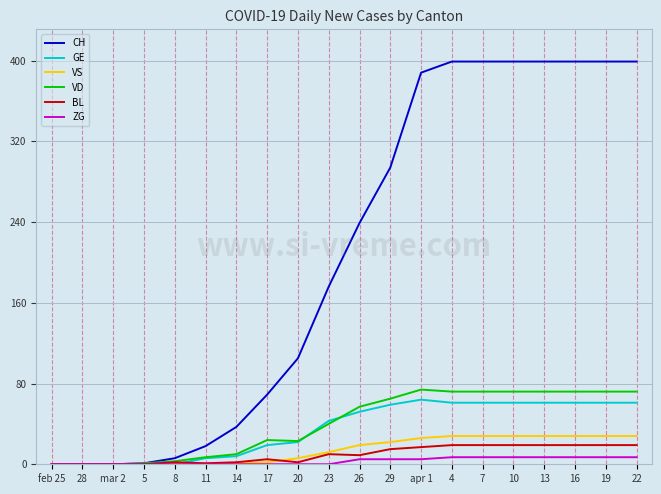

Which series has the largest total across all categories?

CH